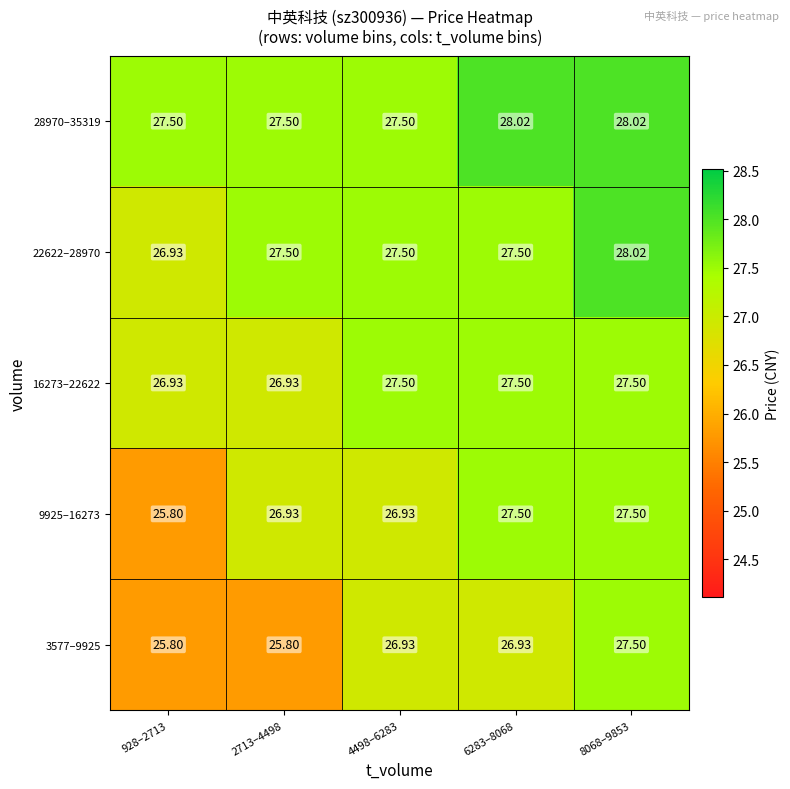

Is the value of 16273–22622 at 8068–9853 greater than the value of 9925–16273 at 928–2713?

Yes